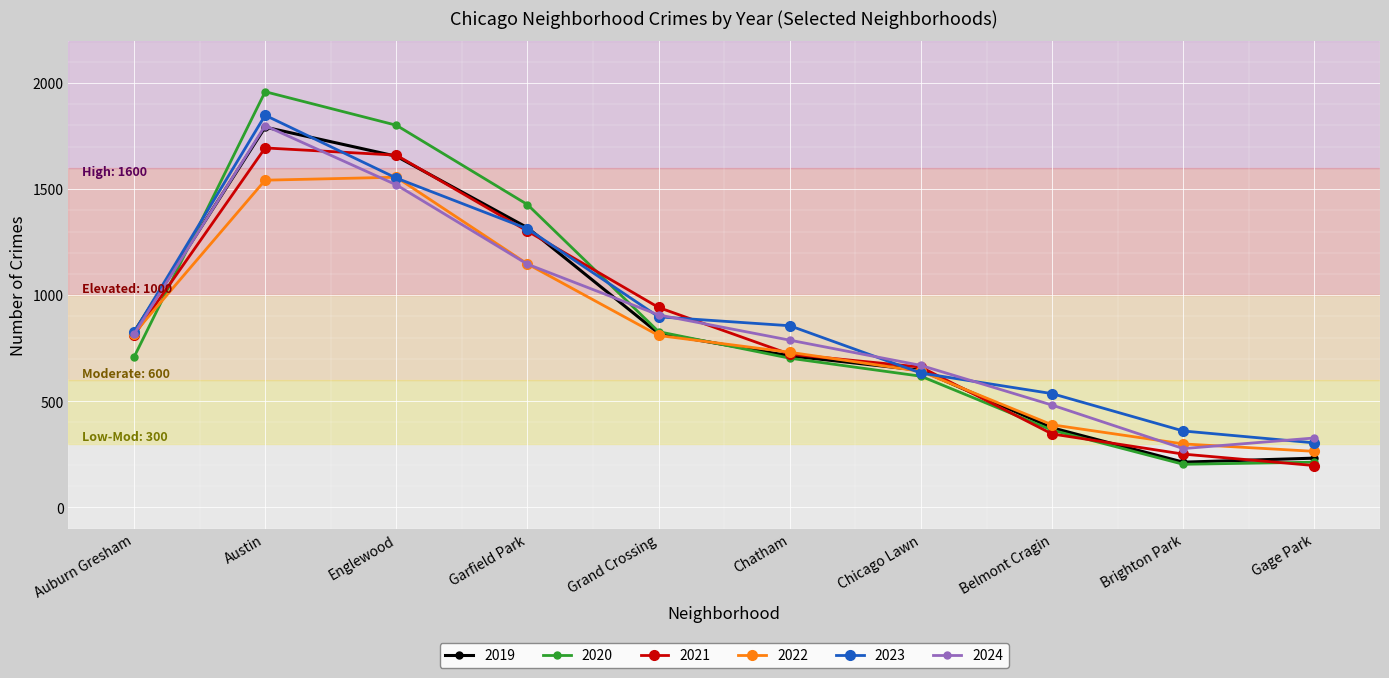

The value of 2020 at Englewood is 1255. True or false?

False